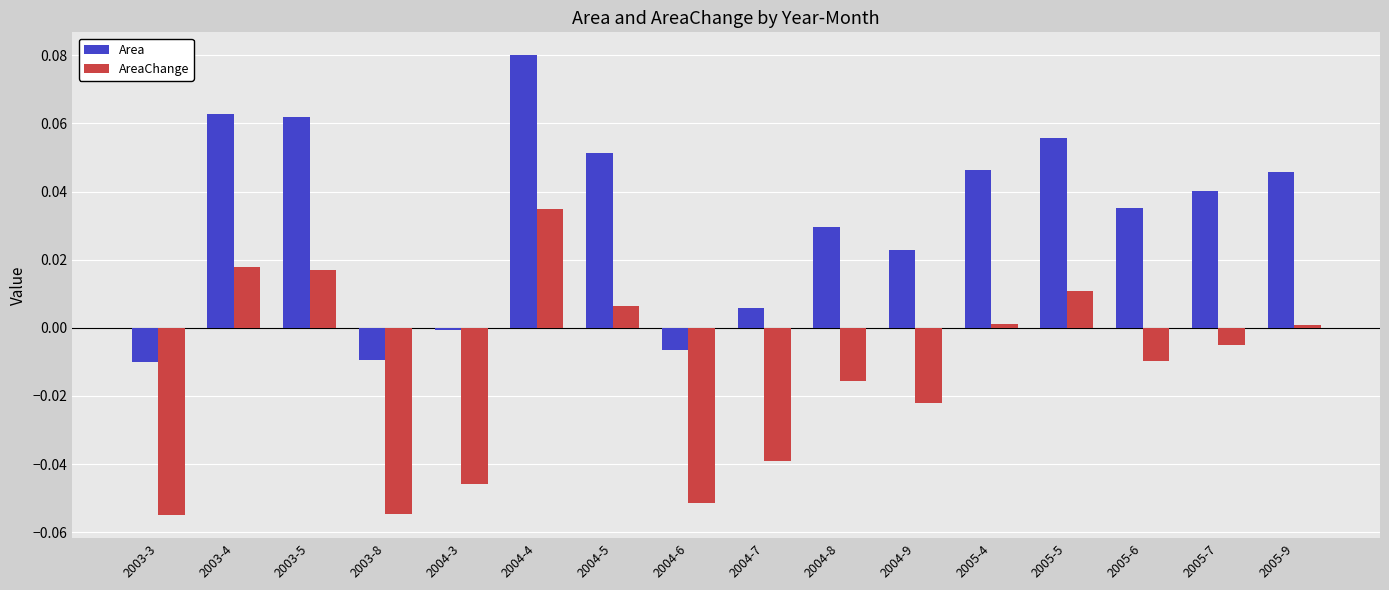

Which category has the highest value in the Area series?

2004-4